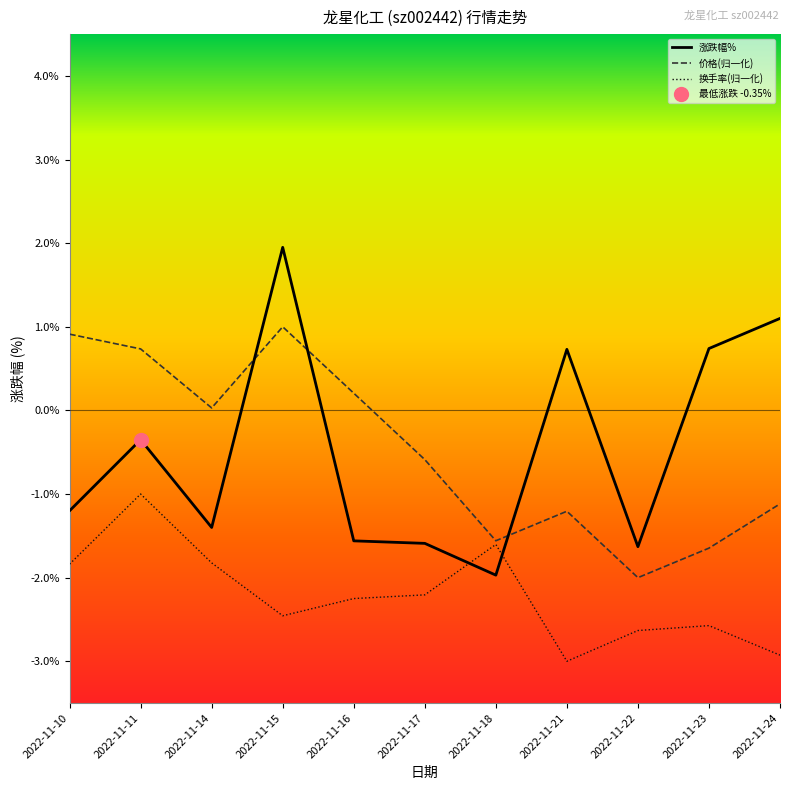

The 涨跌幅% series shows -0.3 at 2022-11-14. True or false?

False